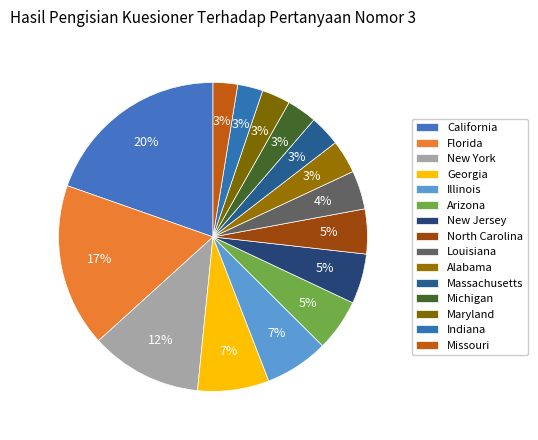

Count the number of slices in the pie.

15